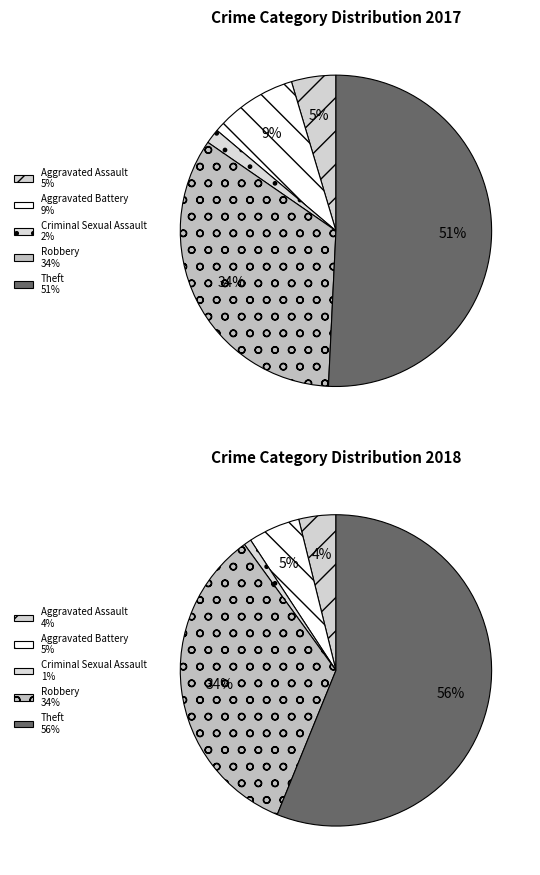

To the nearest percent, what percentage of the pie is 3?

2%